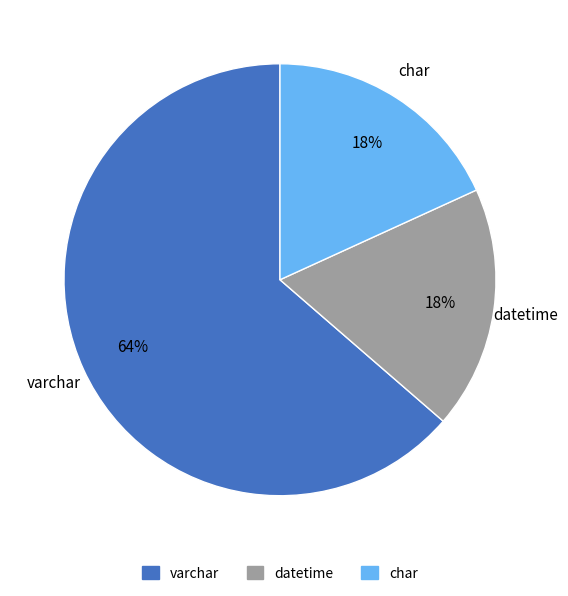

Is there any slice that represents more than half of the pie?

Yes